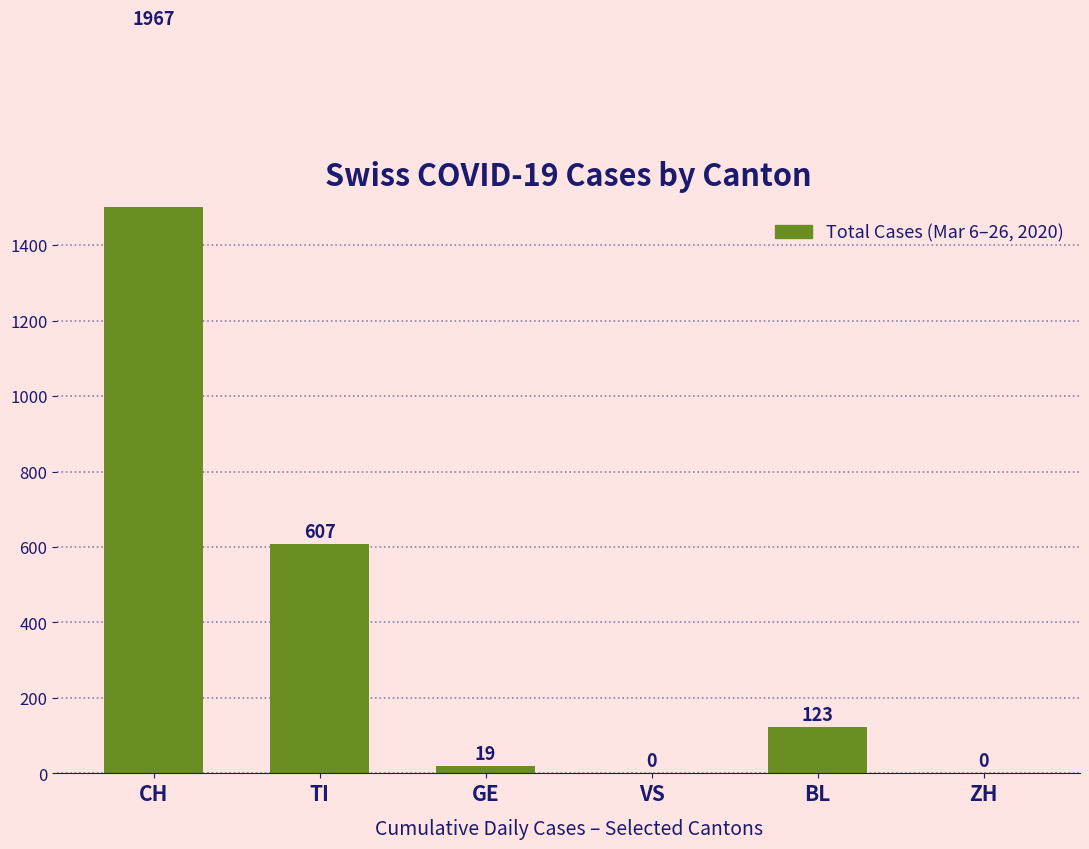

The value at CH is 886. True or false?

False